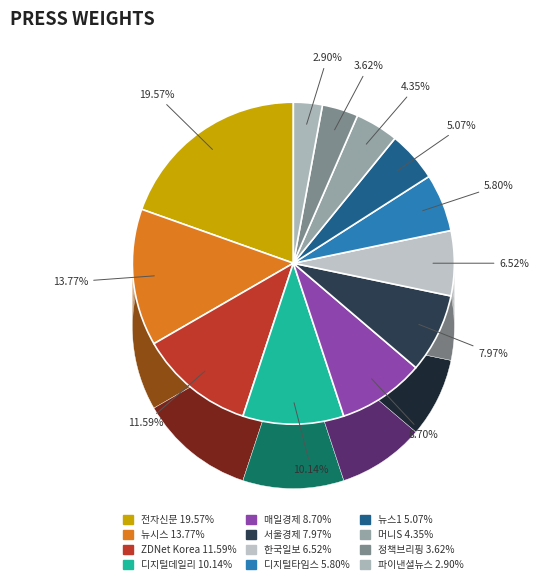

What is the ratio of the value at ZDNet Korea to the value at 디지털타임스?

2.0